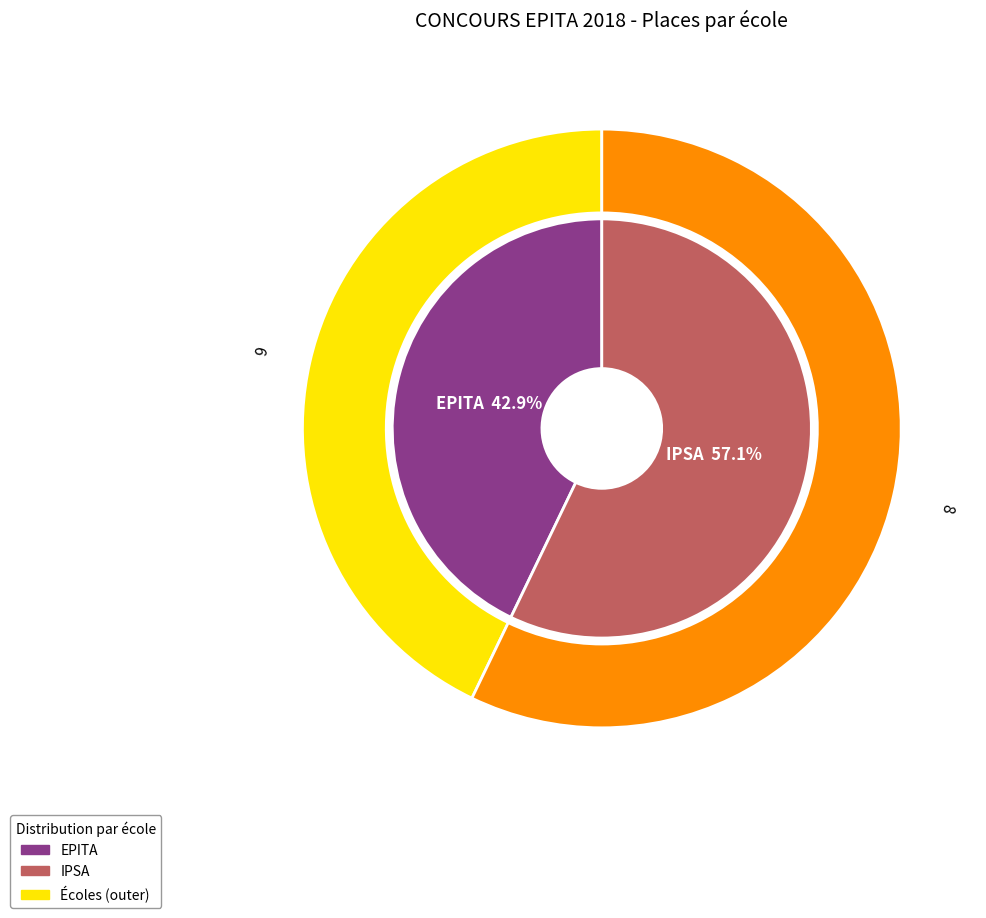

Do IPSA and EPITA together represent more than half of the pie?

Yes